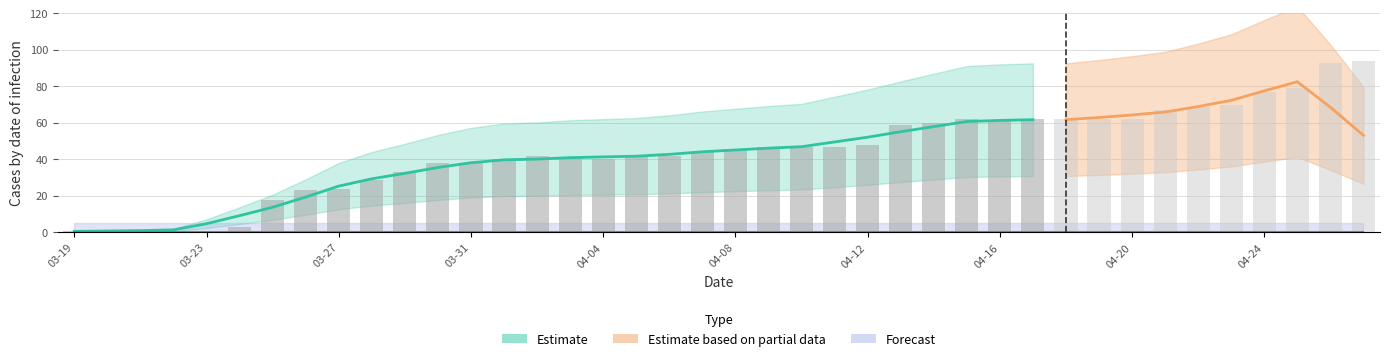

What is the label of the 17th bar from the left?

2020-04-04